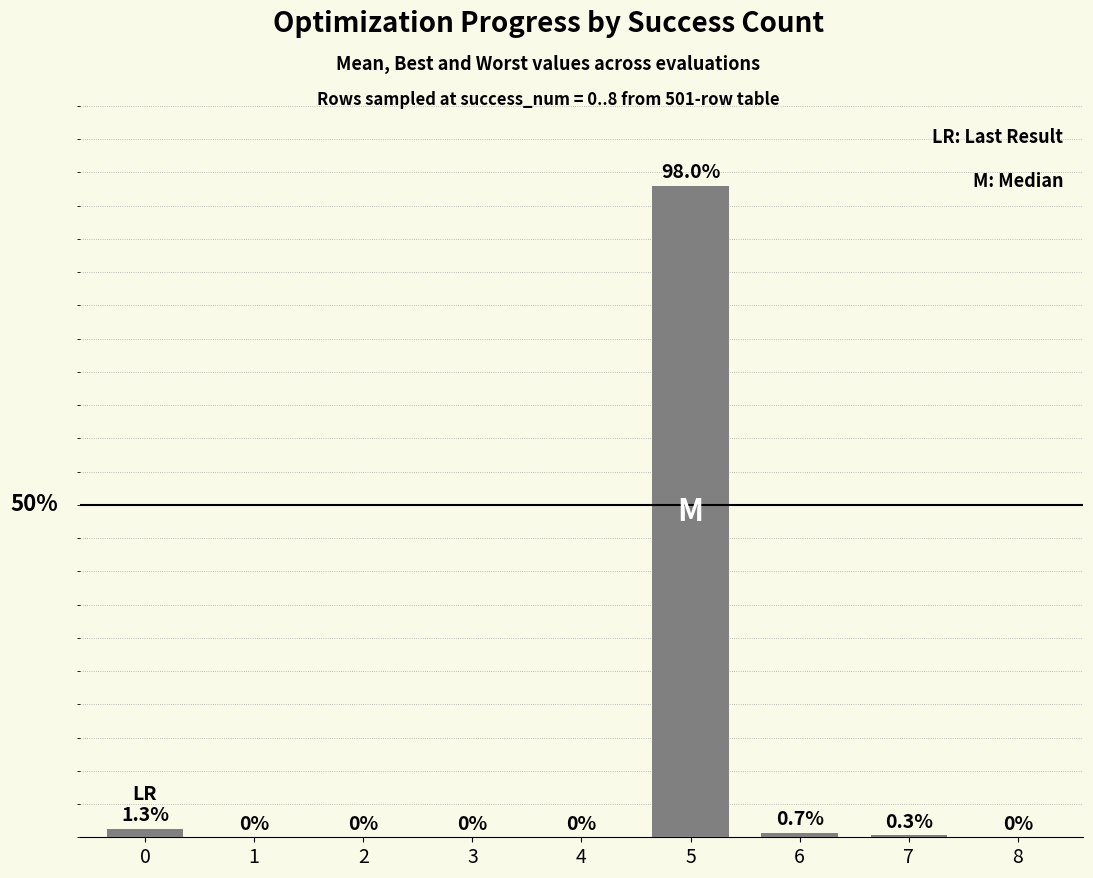

Reading right to left, list all the values displayed in this chart.

8=0.0	7=0.3	6=0.7	5=98.0	4=0.0	3=0.0	2=0.0	1=0.0	0=1.3